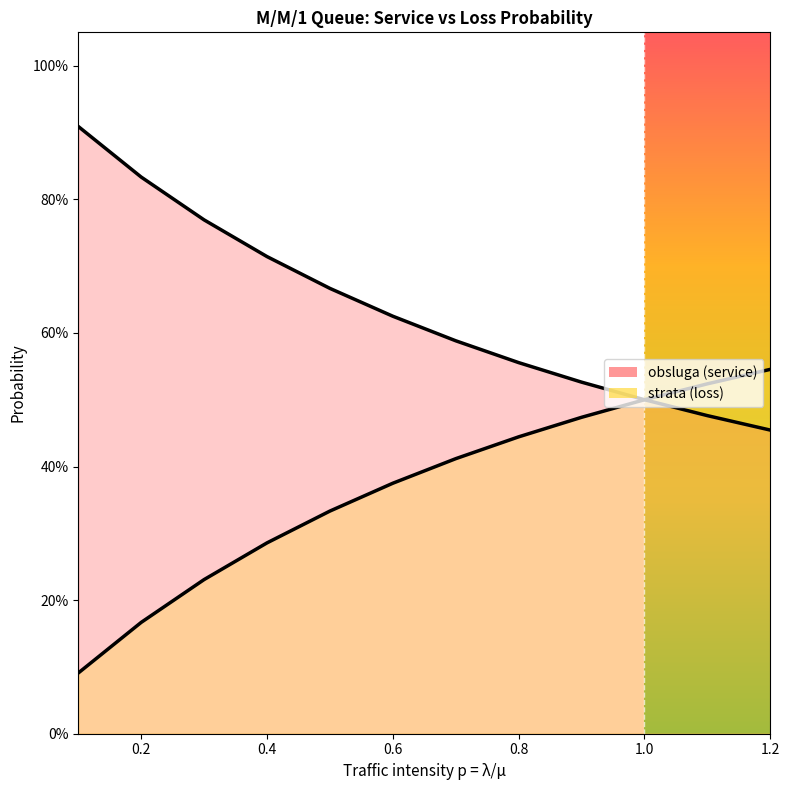

What is the difference between the highest and lowest values at 9?

0.1